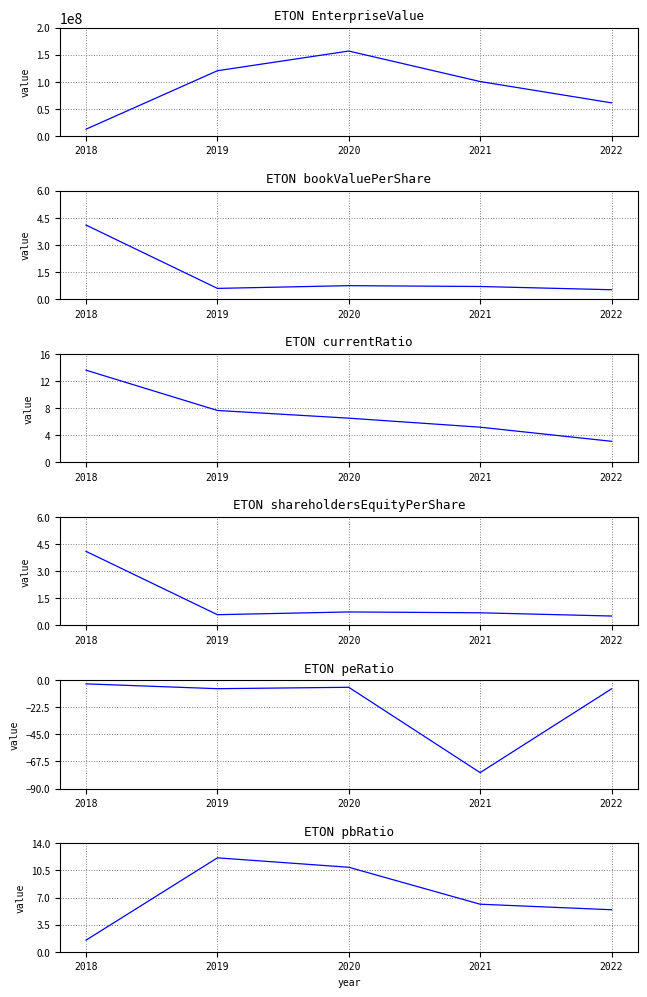

True or false: currentRatio and bookValuePerShare cross at least once.

False